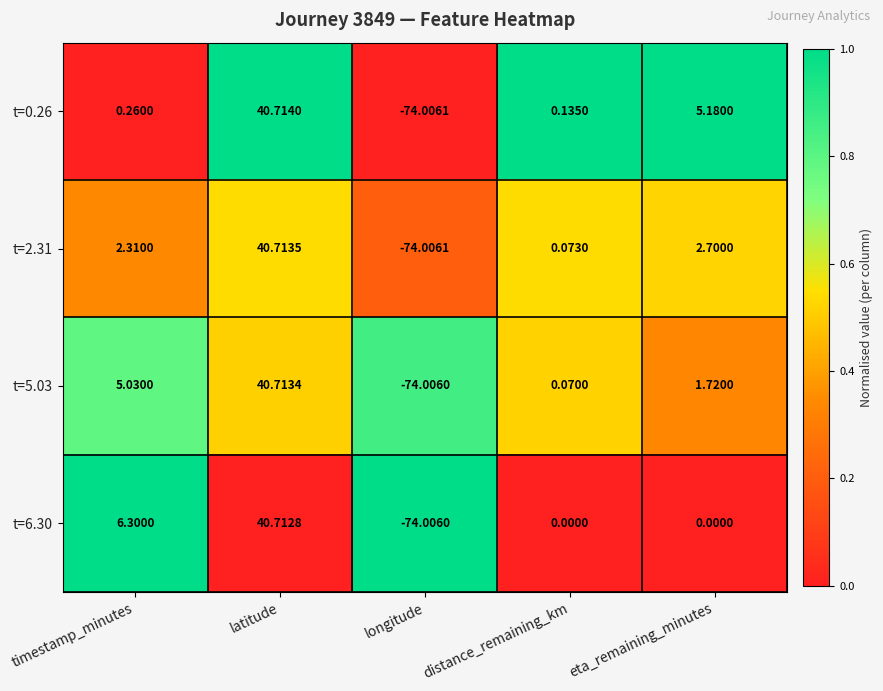

How many data points does each series have?

5